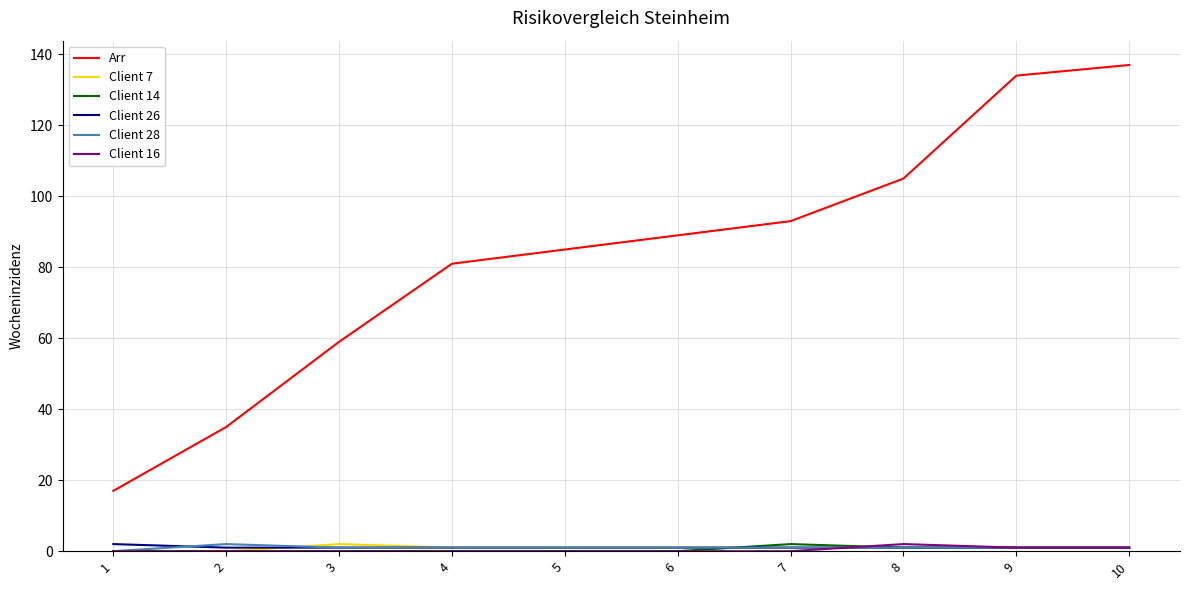

What is the maximum value shown in the chart?

137